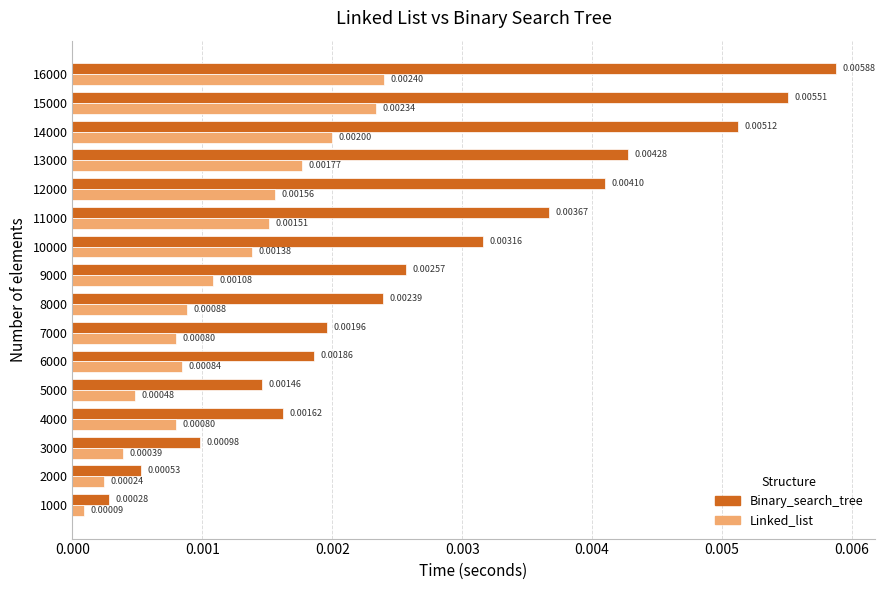

At 11000, list the series in order from smallest to largest.

Linked_list, Binary_search_tree